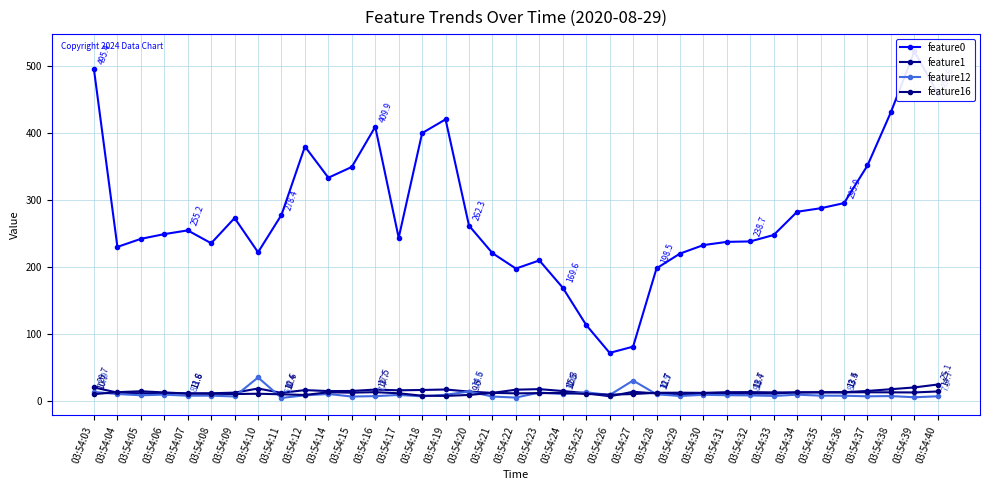

Between 03:54:19 and 03:54:21, which series saw the biggest shift?

feature0